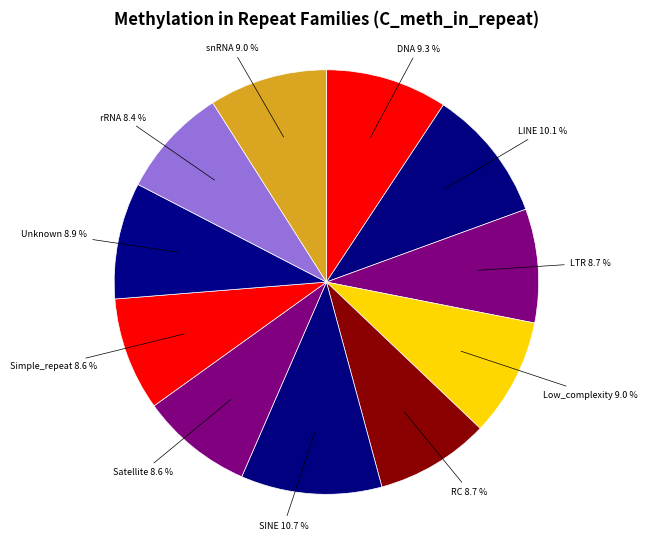

How many segments does this pie chart have?

11